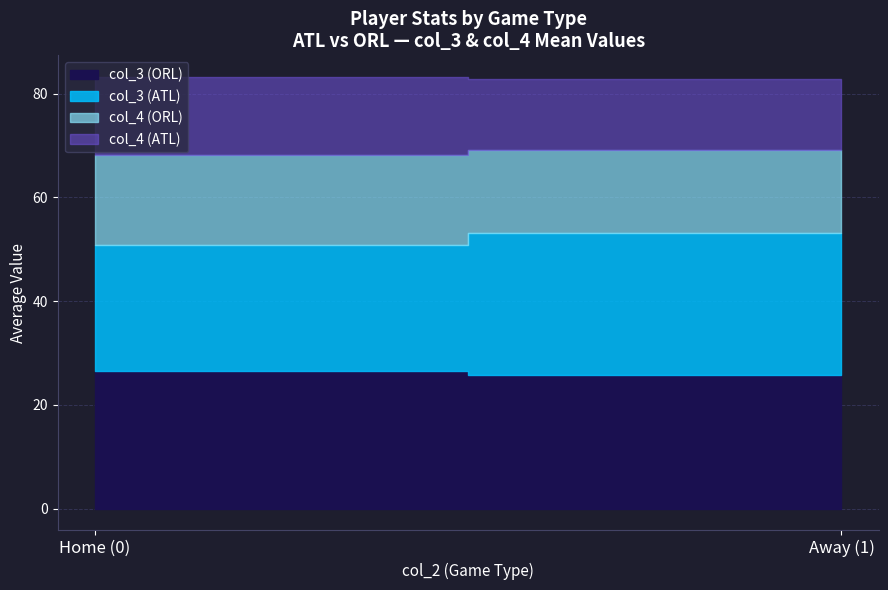

What are all the series names shown in the legend?

col_3 (ATL), col_3 (ORL), col_4 (ATL), col_4 (ORL)